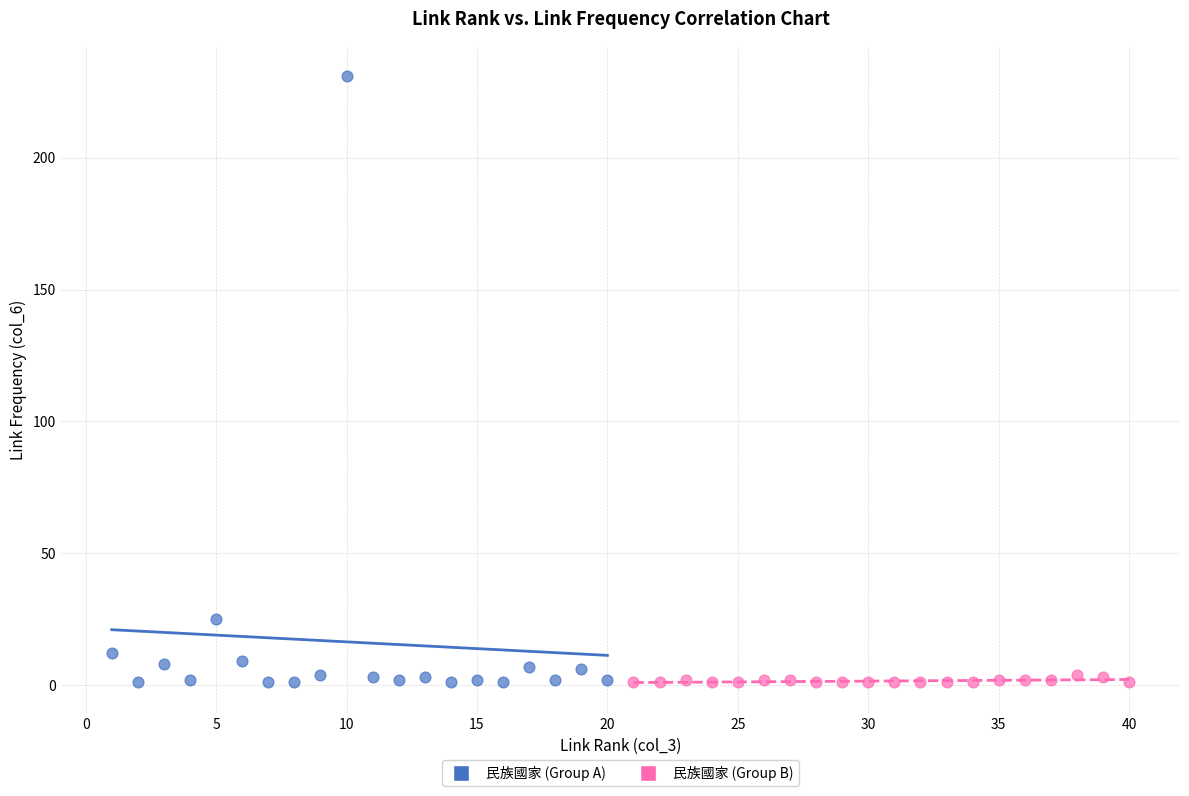

Which series has the largest Y range (max minus min)?

民族國家 (Group A)